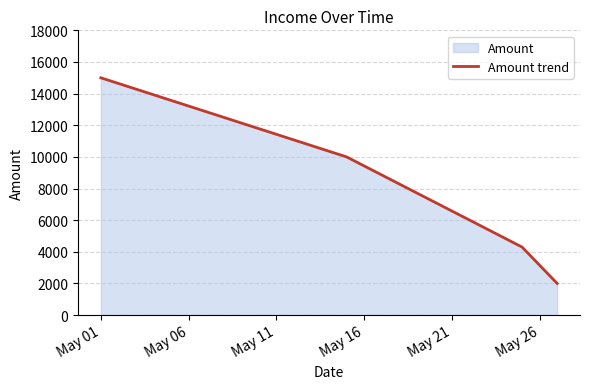

What is the difference between the second highest and second lowest values?

5700